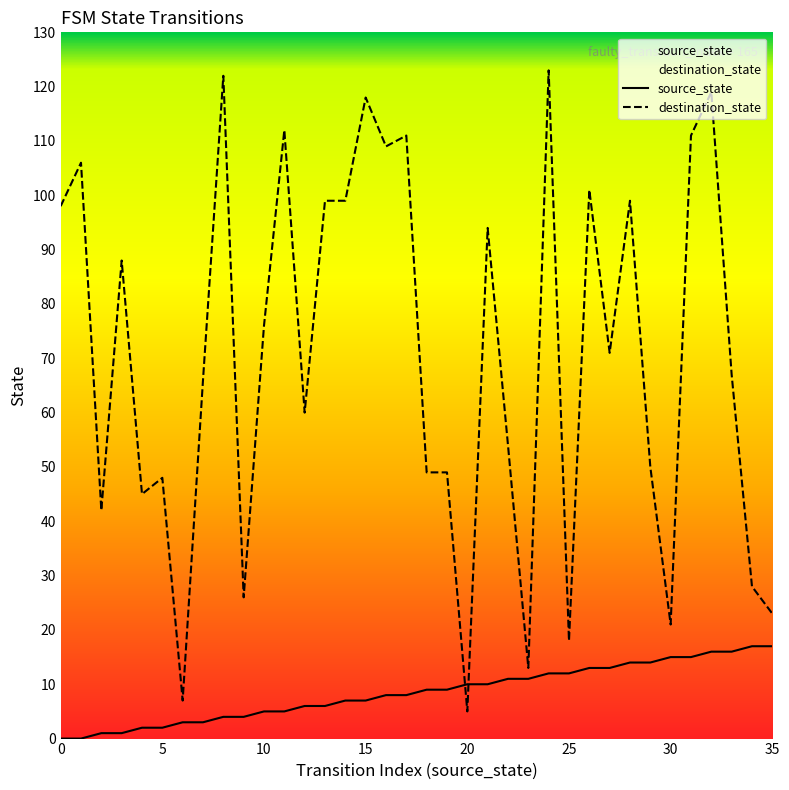

List the series in order of their overall mean, highest first.

destination_state, source_state